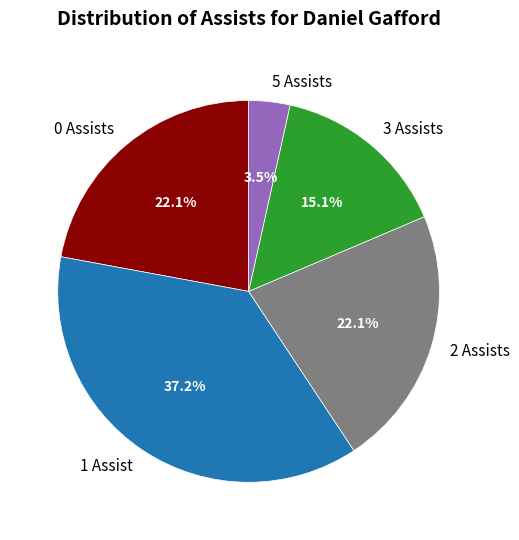

Is there any slice that represents more than half of the pie?

No